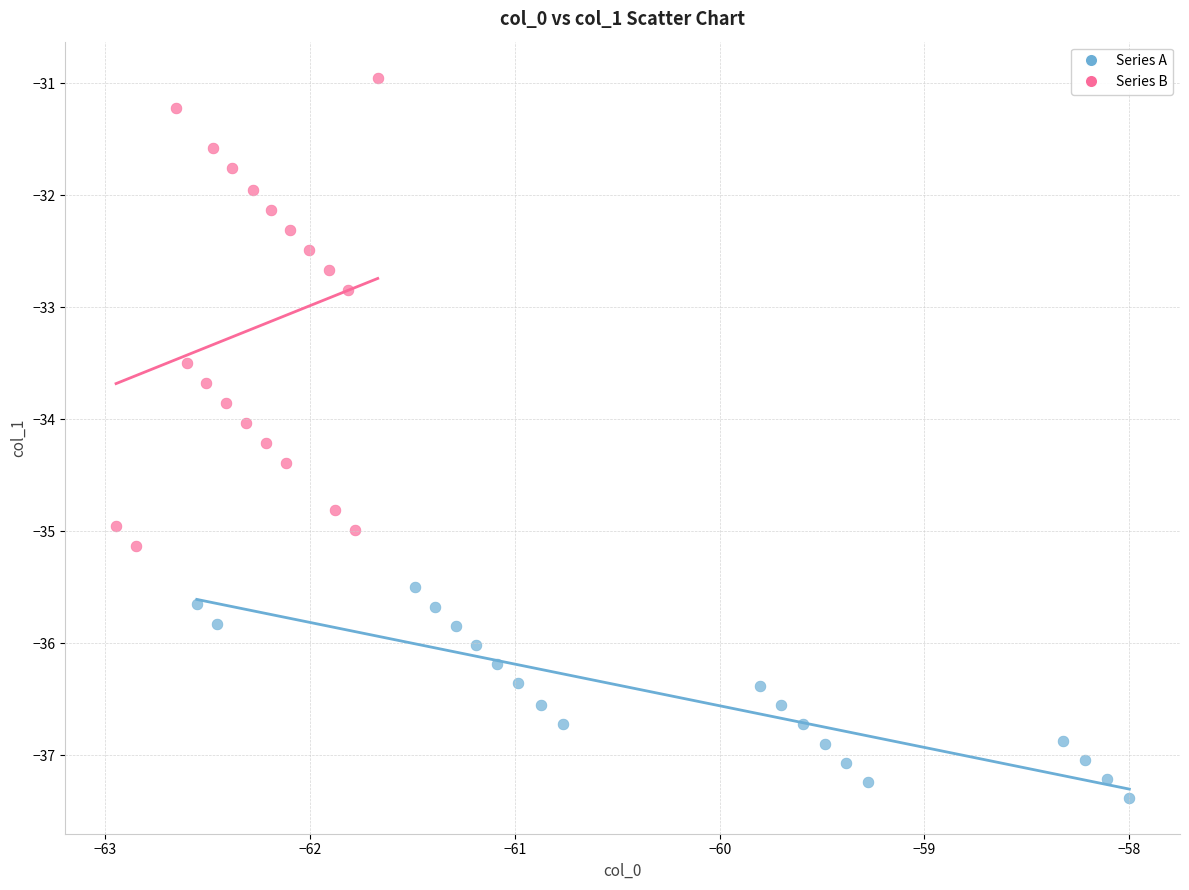

Which series contains the lowest Y value?

Series A